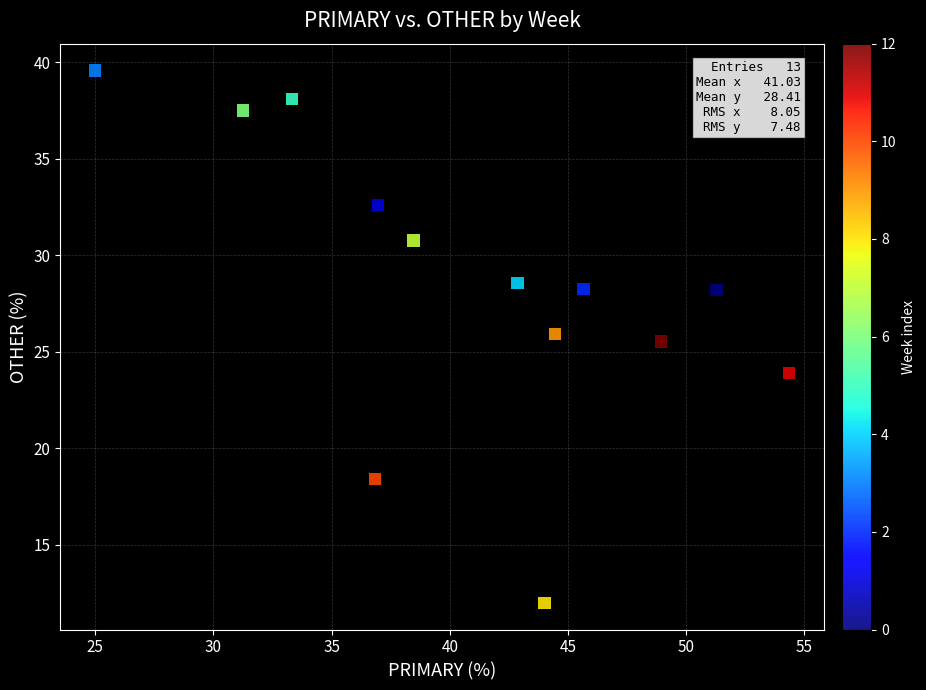

What Y value in the scatter plot is closest to 25?

25.5